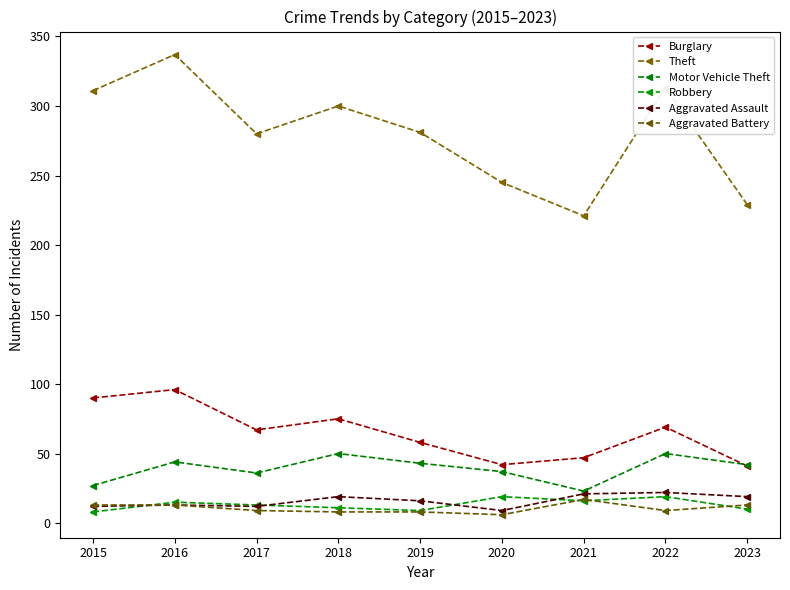

Which label corresponds to the largest value in the chart?

2016